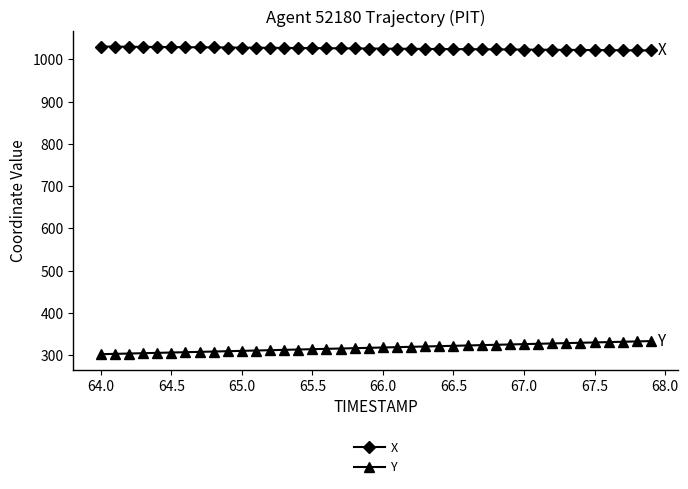

Which series has the widest spread of values?

Y